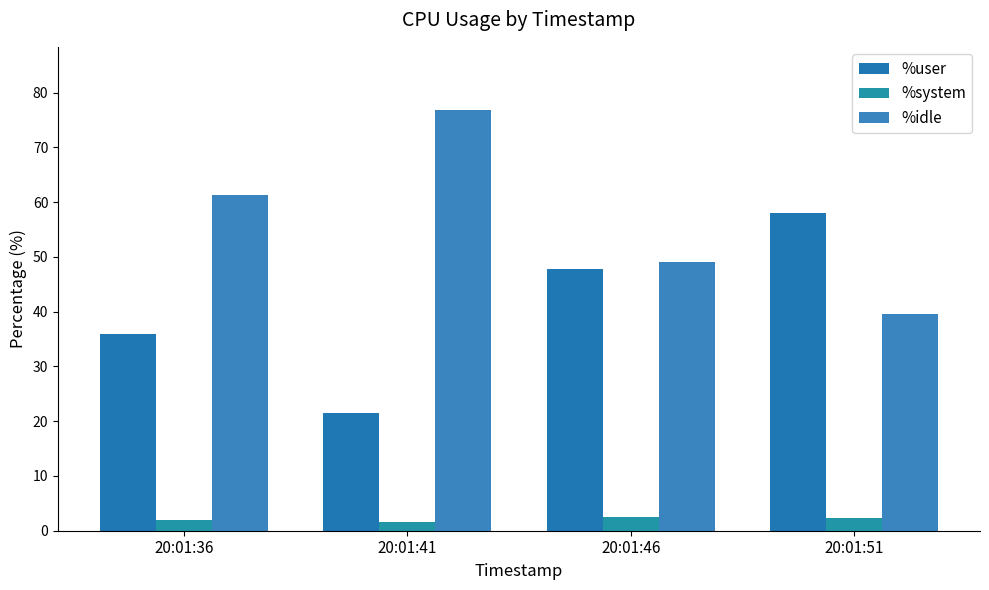

The value of %system at 20:01:51 is 1.7. True or false?

False